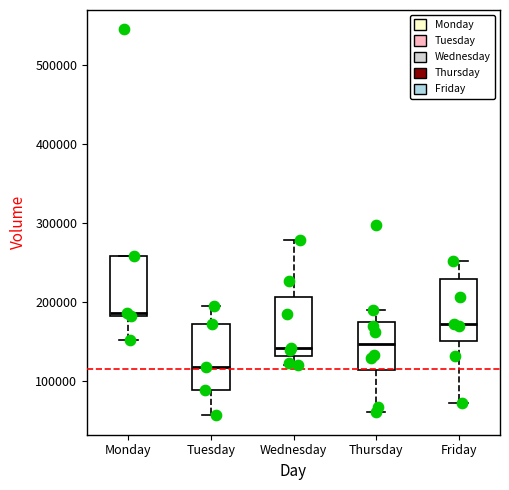

Which box's median line is the lowest?

Tuesday